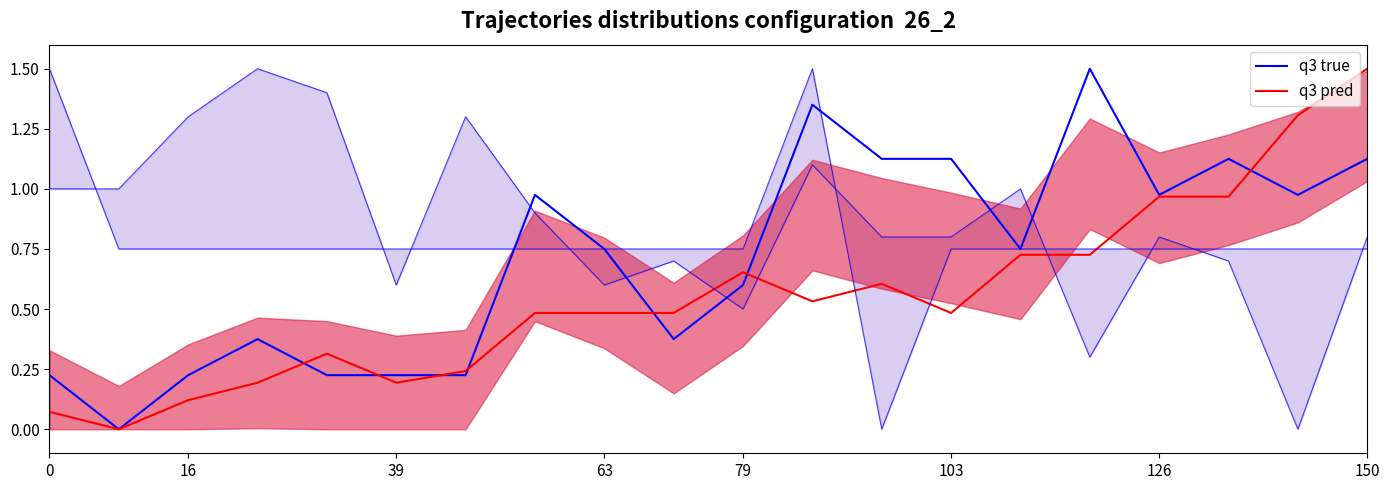

Rank the series at 0 from lowest to highest value.

q3 pred, q3 true